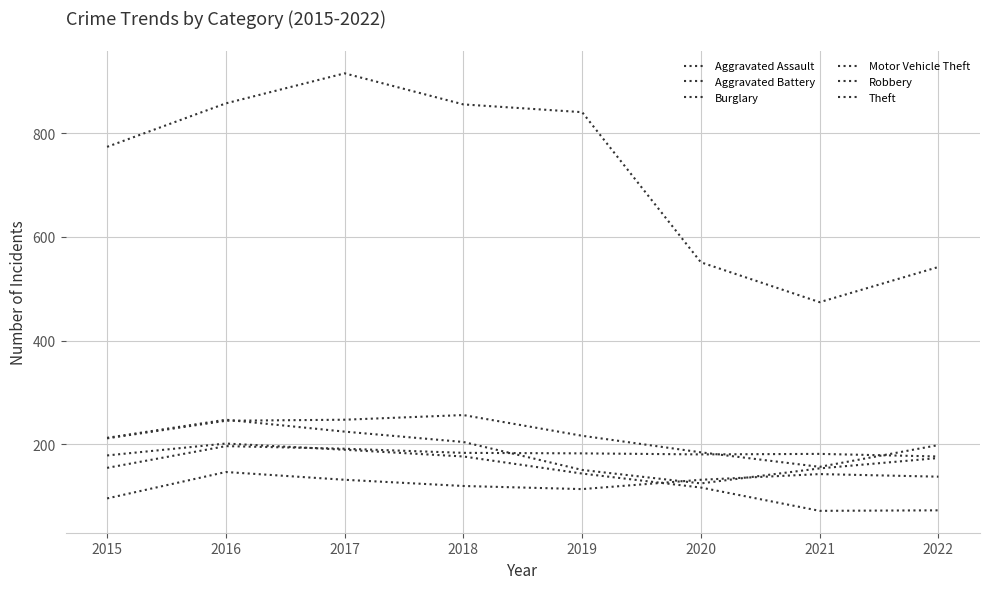

Is this an area chart (filled region under the line)?

No